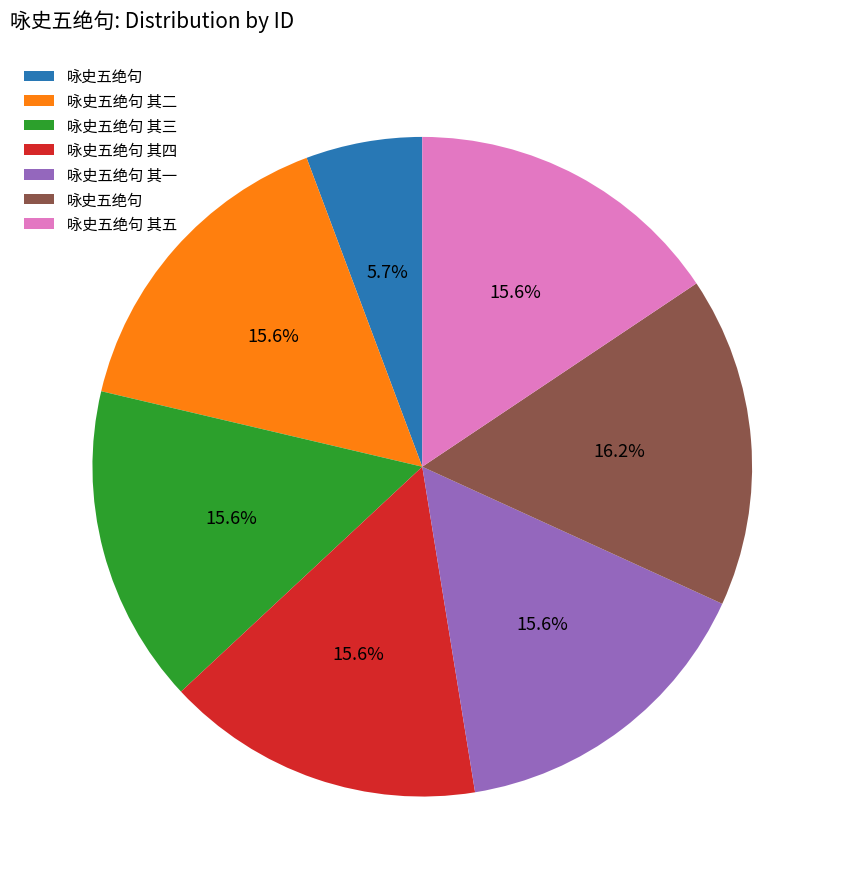

Is there any slice that represents more than half of the pie?

No